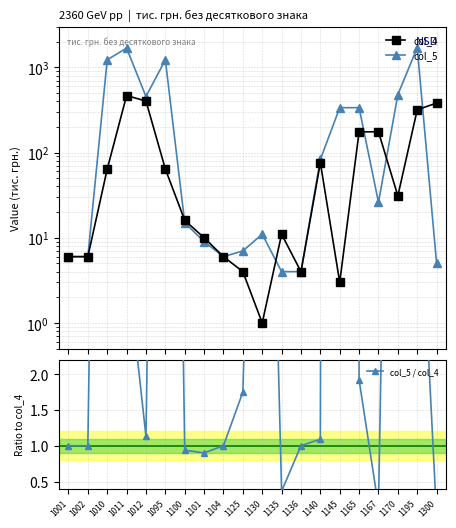

Reading left to right, transcribe all the data shown in this chart.

col_4: 6.0	6.0	64.0	466.0	402.0	64.0	16.0	10.0	6.0	4.0	1.0	11.0	4.0	76.0	3.0	175.0	175.0	31.0	317.0	381.0
col_5: 6.0	6.0	1226.0	1680.0	454.0	1226.0	15.0	9.0	6.0	7.0	11.0	4.0	4.0	83.0	336.0	336.0	26.0	478.0	1704.0	5.0
col_5 / col_4: 1.0	1.0	19.2	3.6	1.1	19.2	0.9	0.9	1.0	1.8	11.0	0.4	1.0	1.1	112.0	1.9	0.1	15.4	5.4	0.0